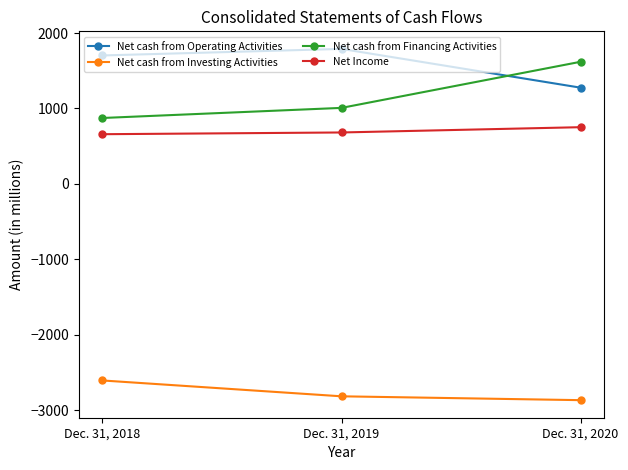

What are all the series names shown in the legend?

Net cash from Operating Activities, Net cash from Investing Activities, Net cash from Financing Activities, Net Income